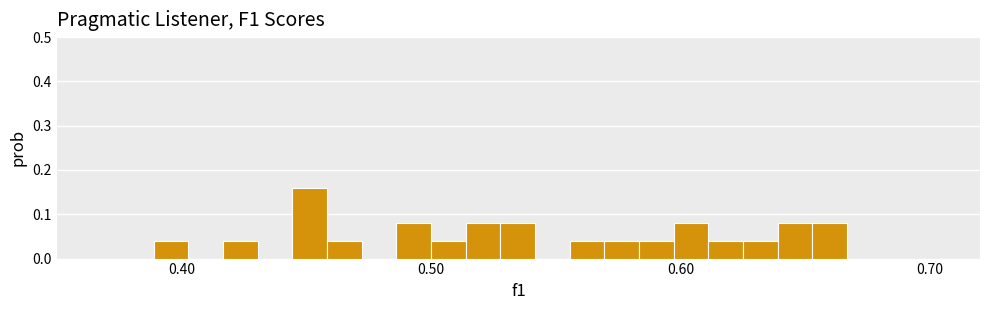

Around what value on the x-axis is the tallest bar? Give the approximate position of its centre, as read against the axis.

0.45